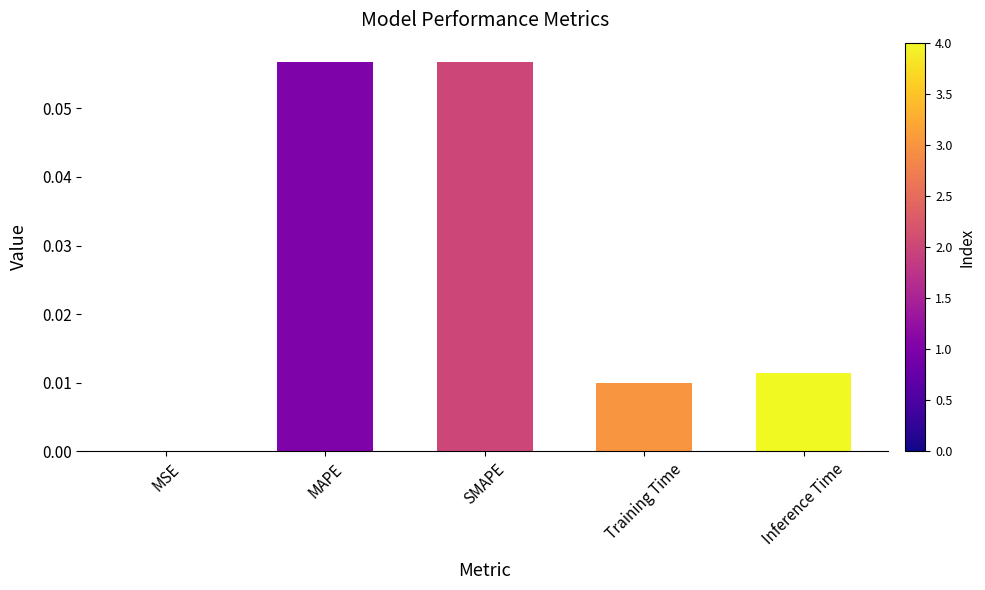

Between Training Time and MSE, which is larger?

Training Time